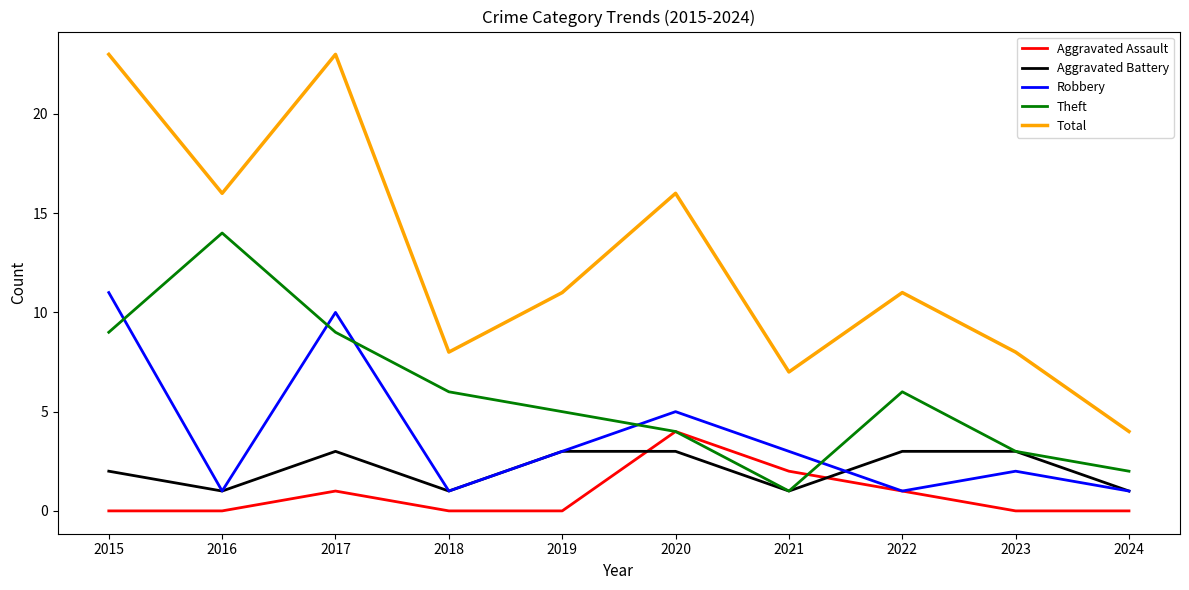

The Aggravated Assault series shows 0 at 2019. True or false?

True